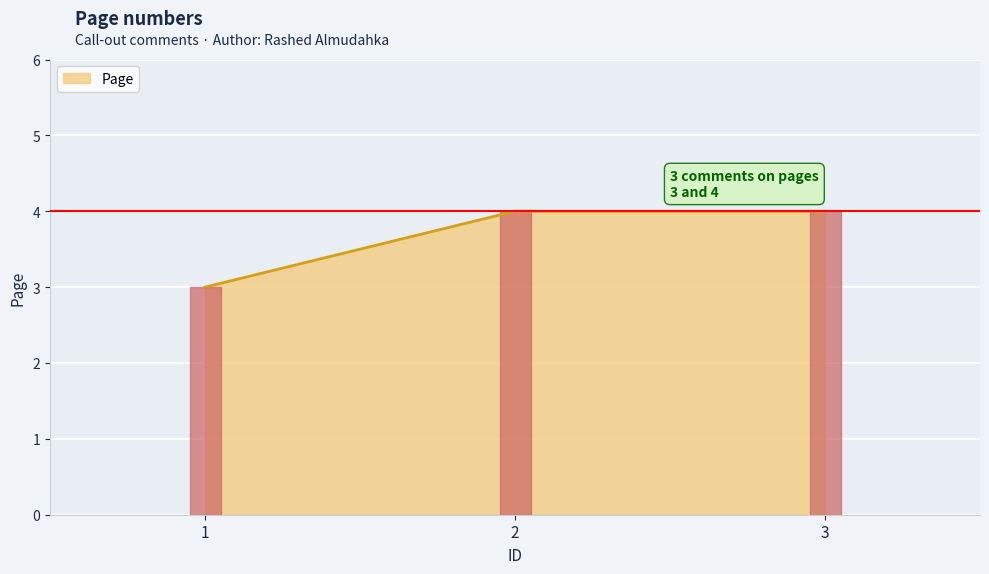

How many lines are shown in the chart?

1